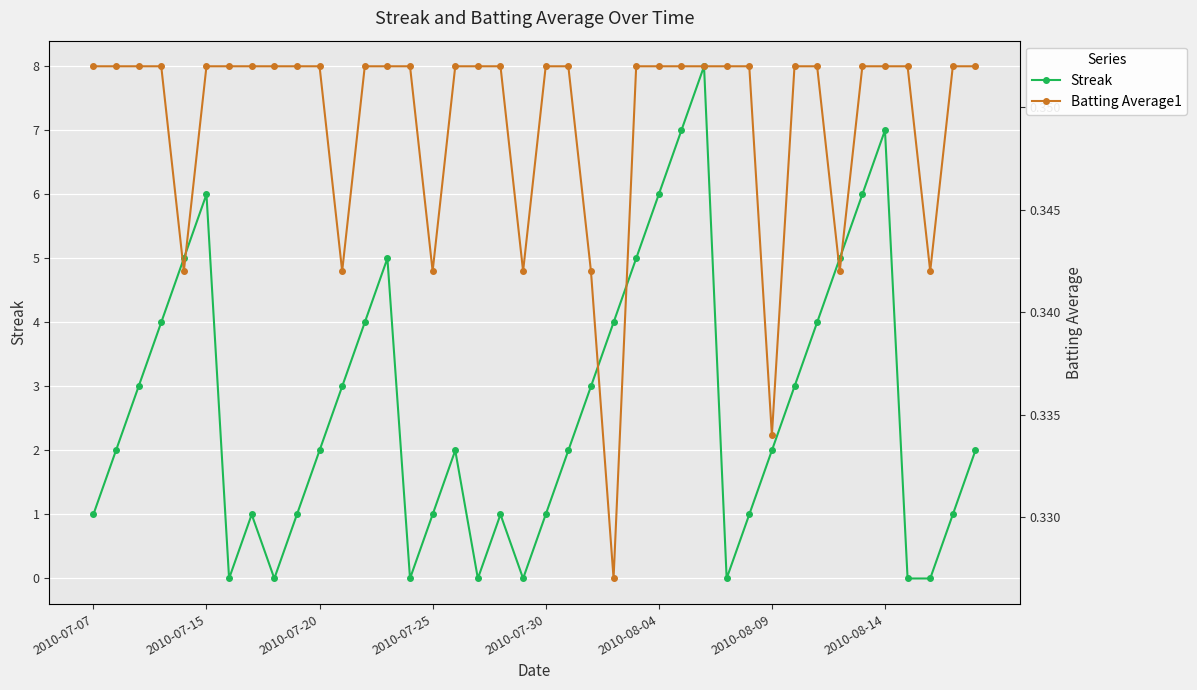

True or false: Batting Average1 and Streak intersect in this chart.

True